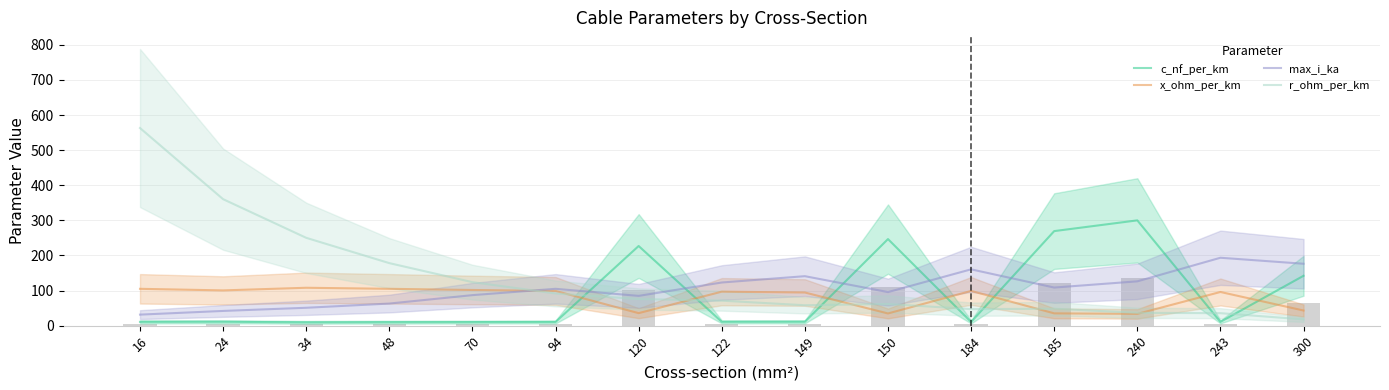

What is the lowest value of the c_nf_per_km series?

9.6